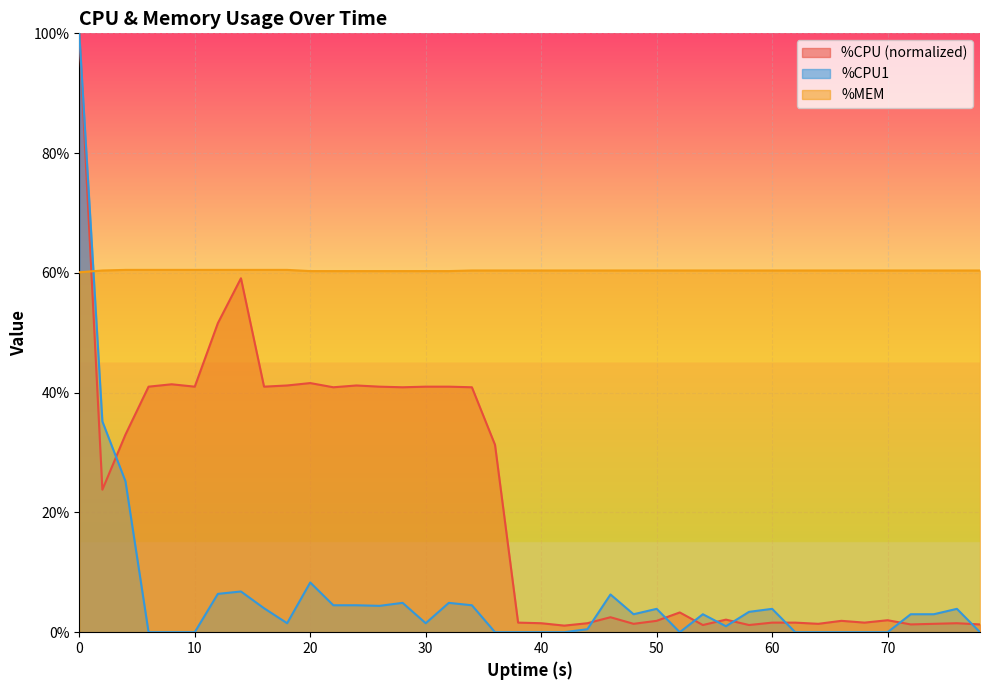

What is the value of the %CPU1 point at the 26th from the left?

3.9